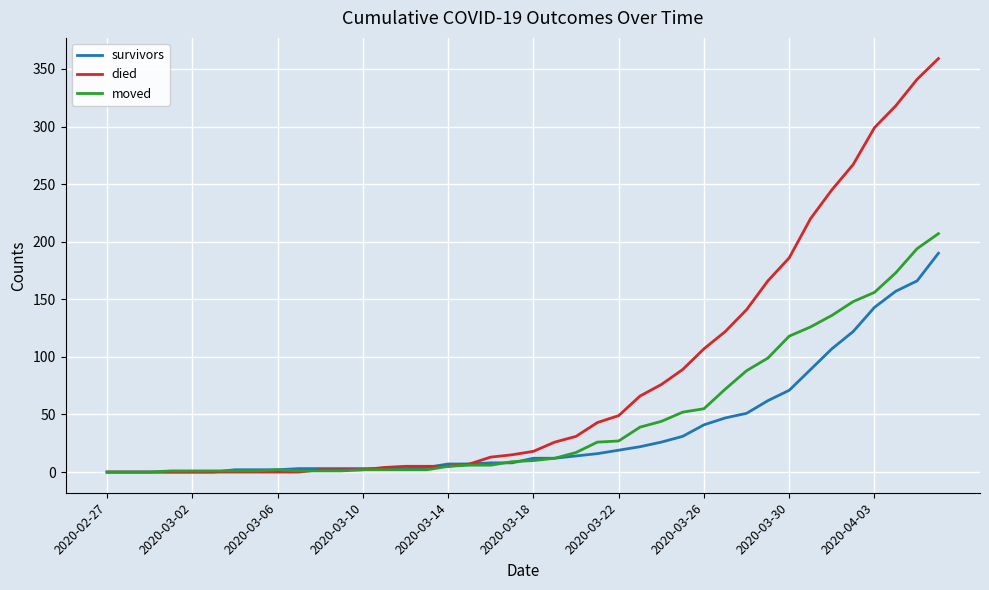

Which series has the largest range (max minus min)?

died